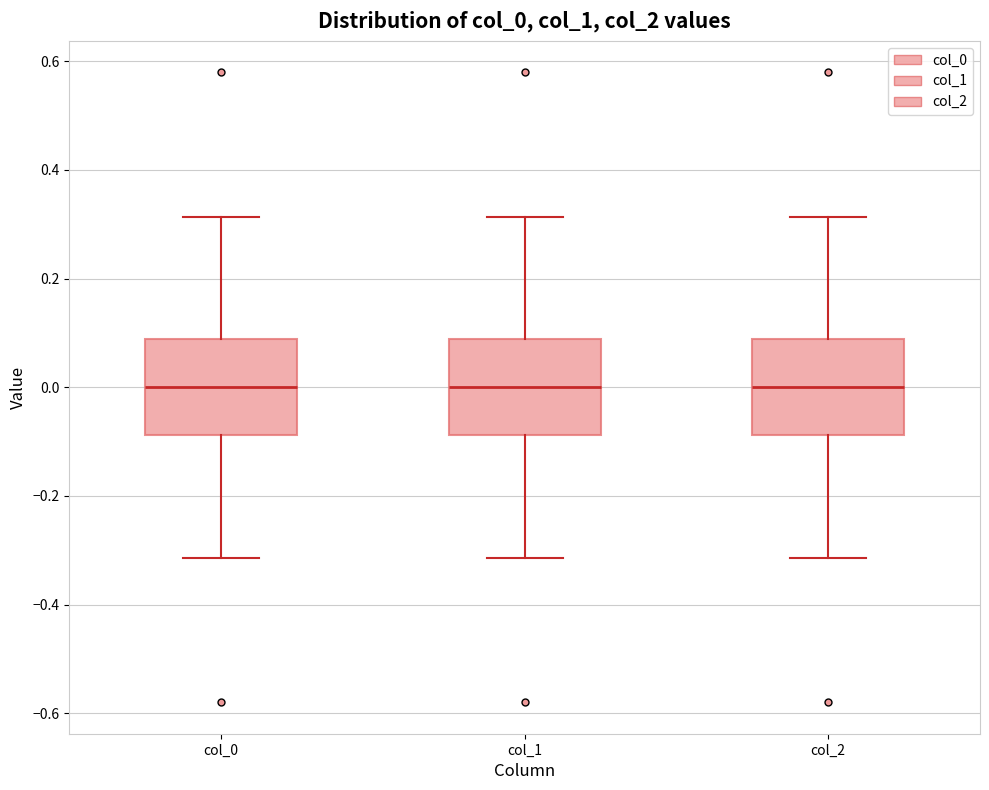

Reading left to right, read every box against the y-axis: the position of its median line, the range the box covers, and the ends of its whiskers. The values are not printed on the chart, so give them approximately, as read against the axis.

col_0: median 0.00, box -0.08 to 0.08, whiskers -0.32 to 0.32
col_1: median 0.00, box -0.08 to 0.08, whiskers -0.32 to 0.32
col_2: median 0.00, box -0.08 to 0.08, whiskers -0.32 to 0.32